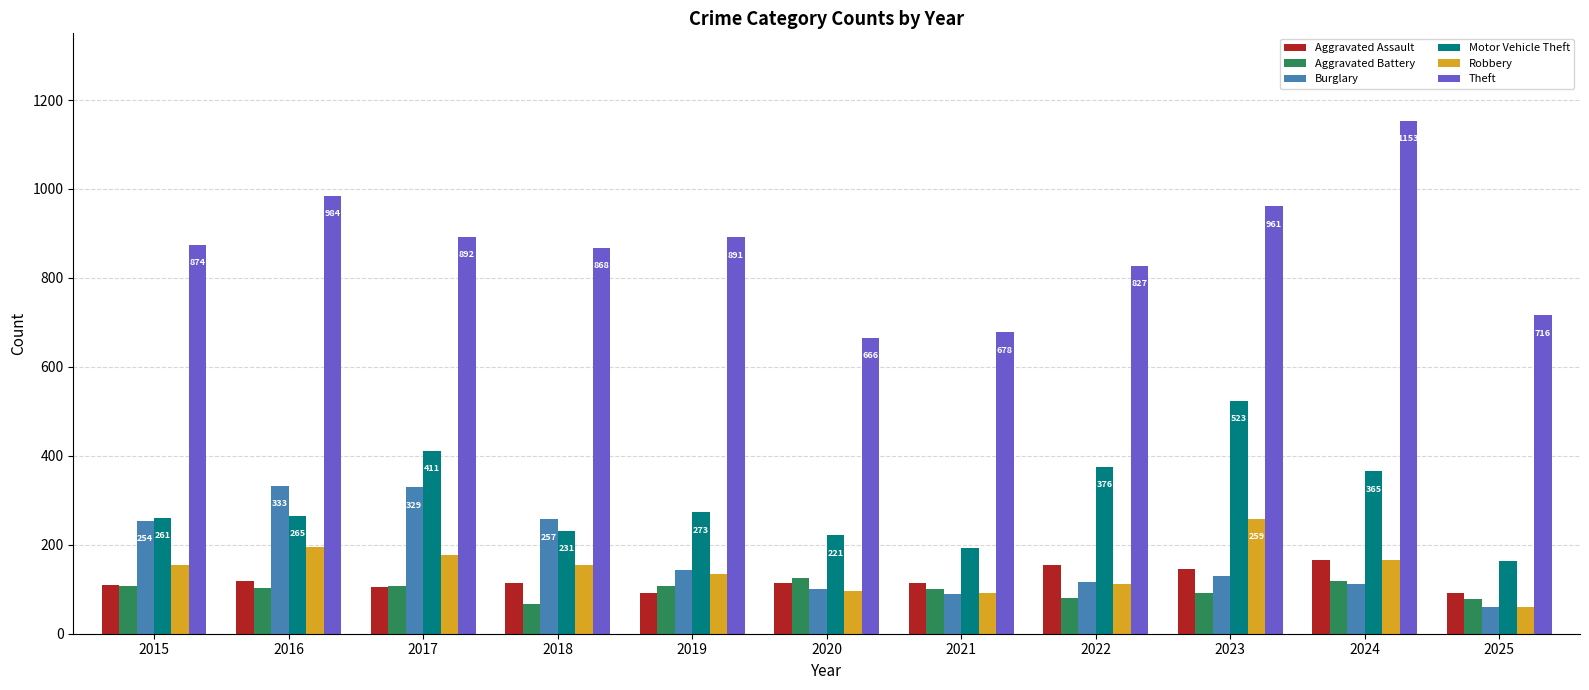

The Burglary series shows 372 at 2015. True or false?

False